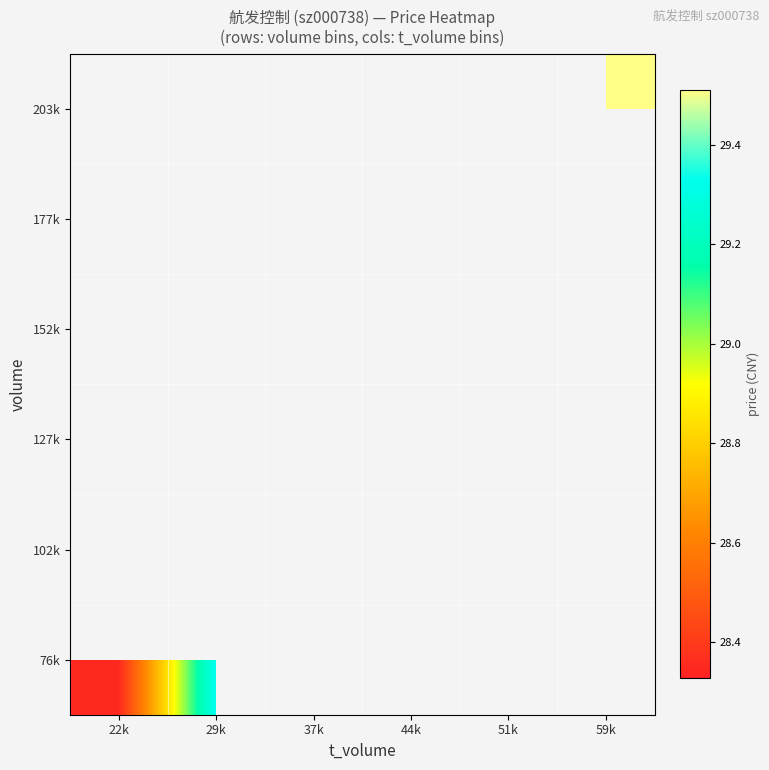

Is the value of 152k at 51k greater than the value of 177k at 29k?

No